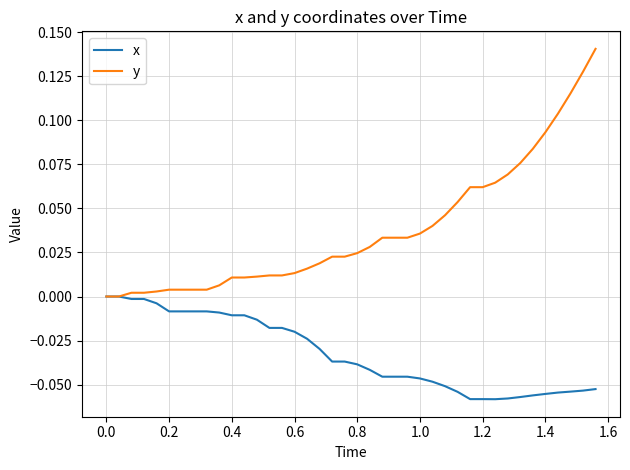

Which series has the widest spread of values?

y